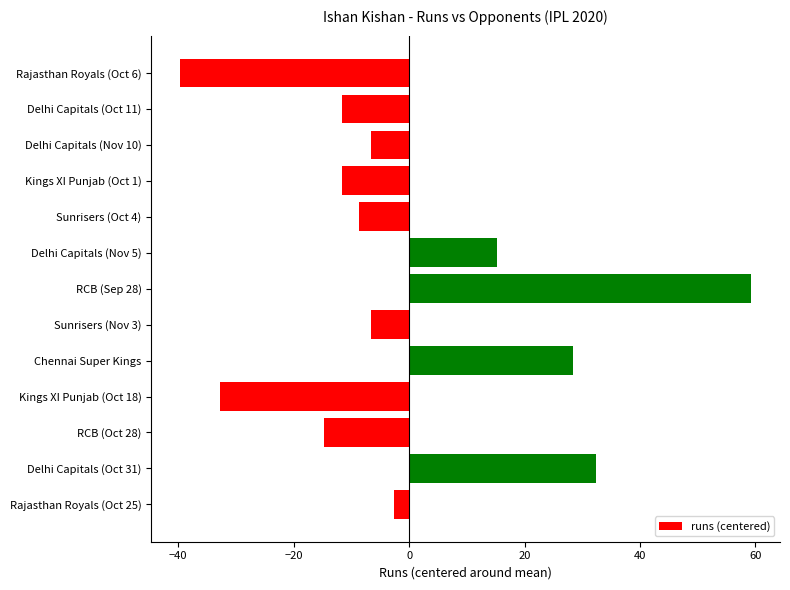

At which label is the value closest to 9?

Delhi Capitals (Nov 5)